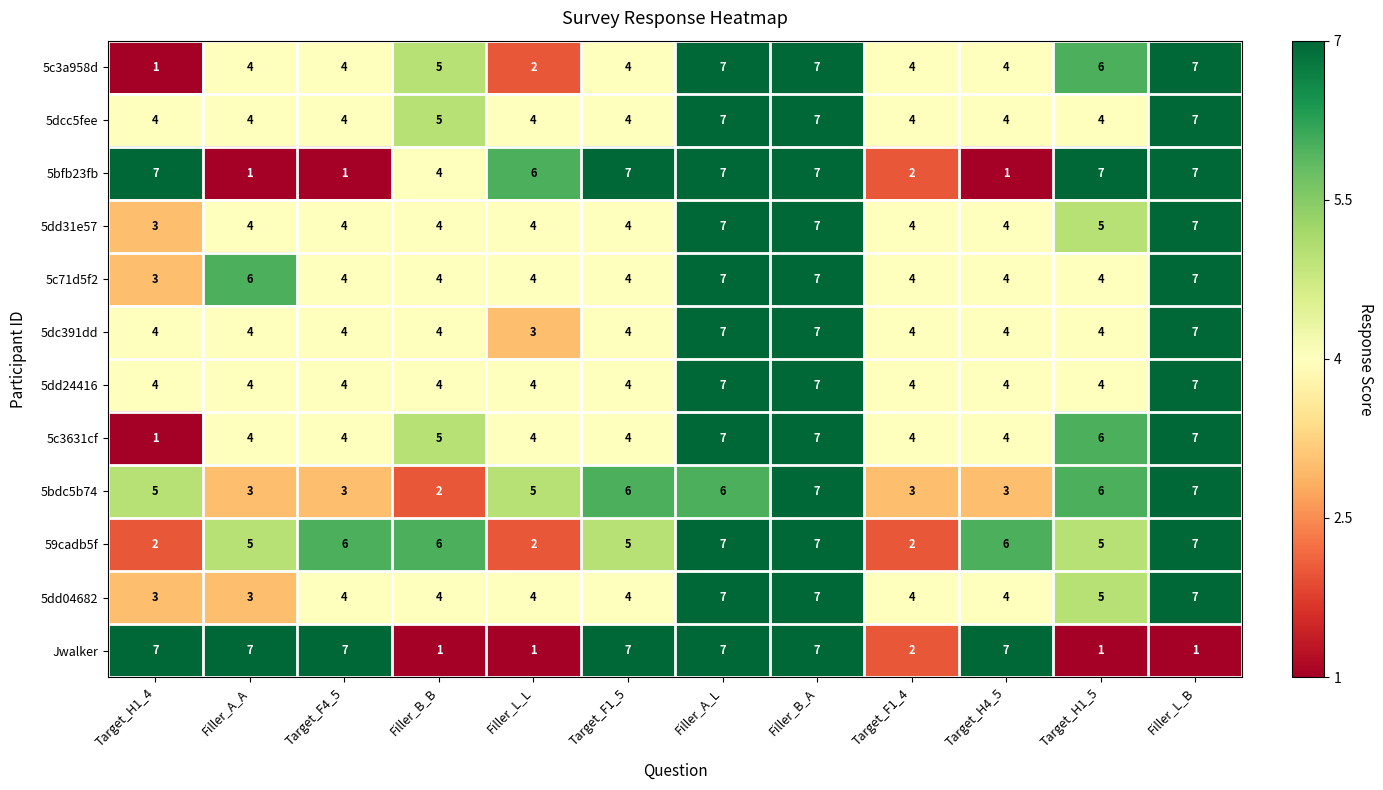

Count the 5bfb23fb values in the range 2 to 7.

9